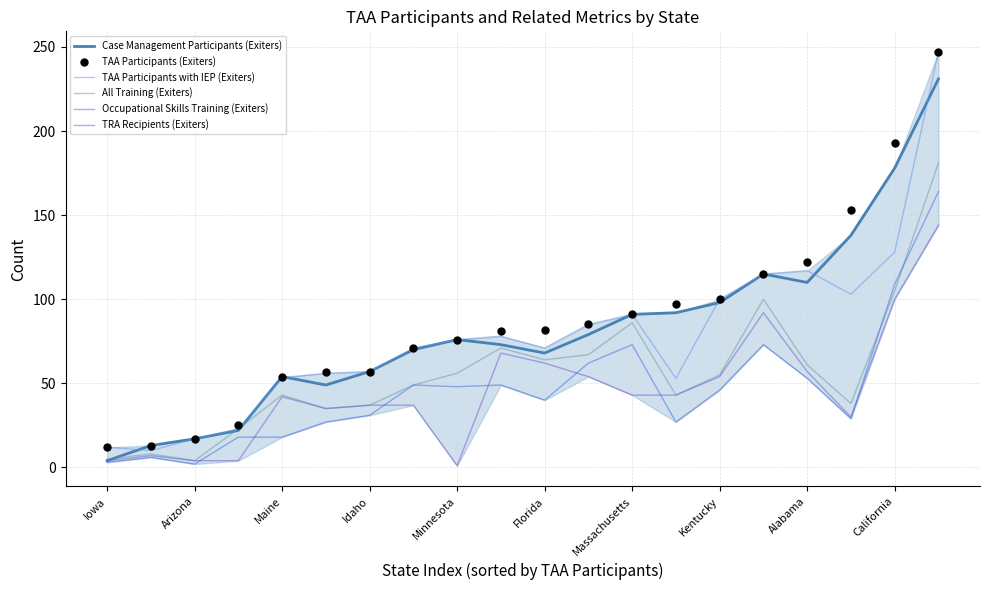

Which series has the largest total across all categories?

TAA Participants (Exiters)